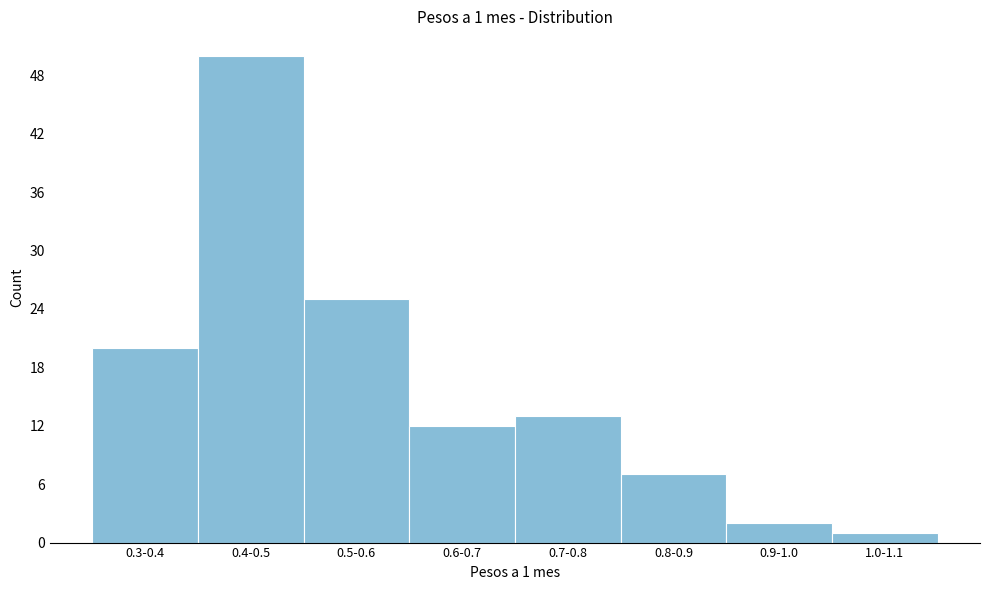

Reading left to right, what are all the values shown in this chart?

0.3-0.4=20	0.4-0.5=50	0.5-0.6=25	0.6-0.7=12	0.7-0.8=13	0.8-0.9=7	0.9-1.0=2	1.0-1.1=1